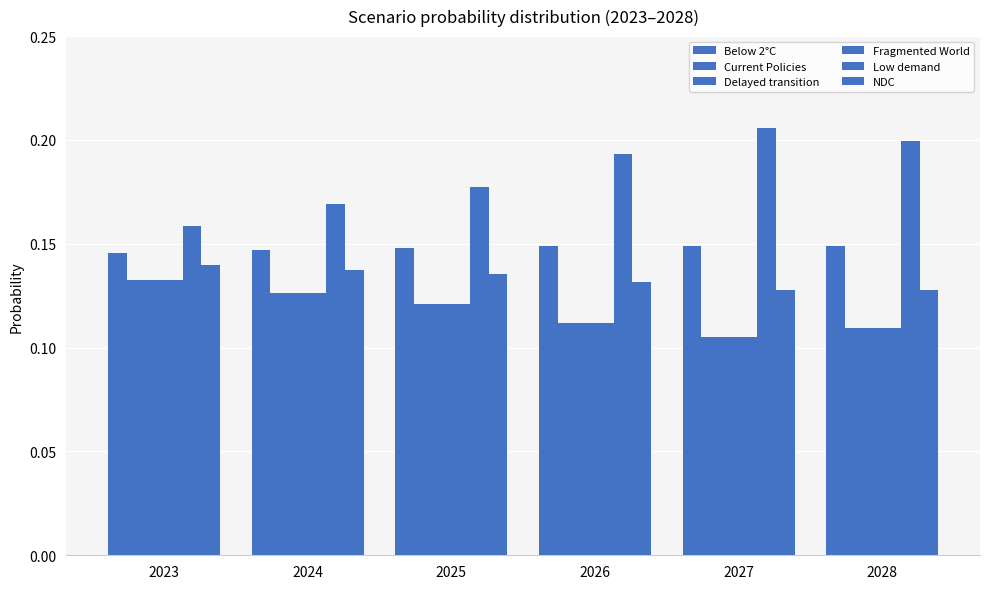

How many bars are there in total?

36